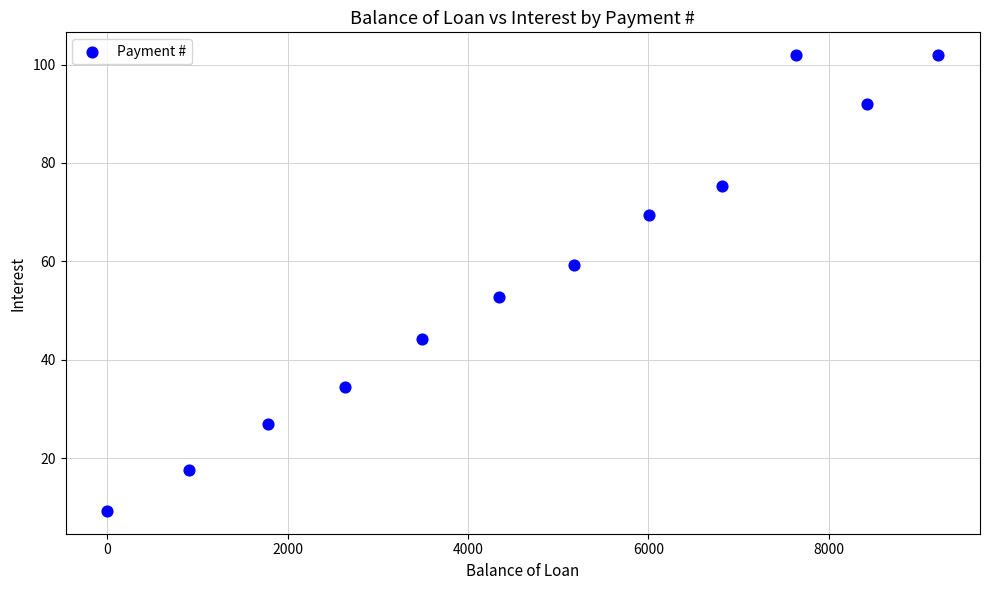

What Y value in the scatter plot is closest to 55?

52.7